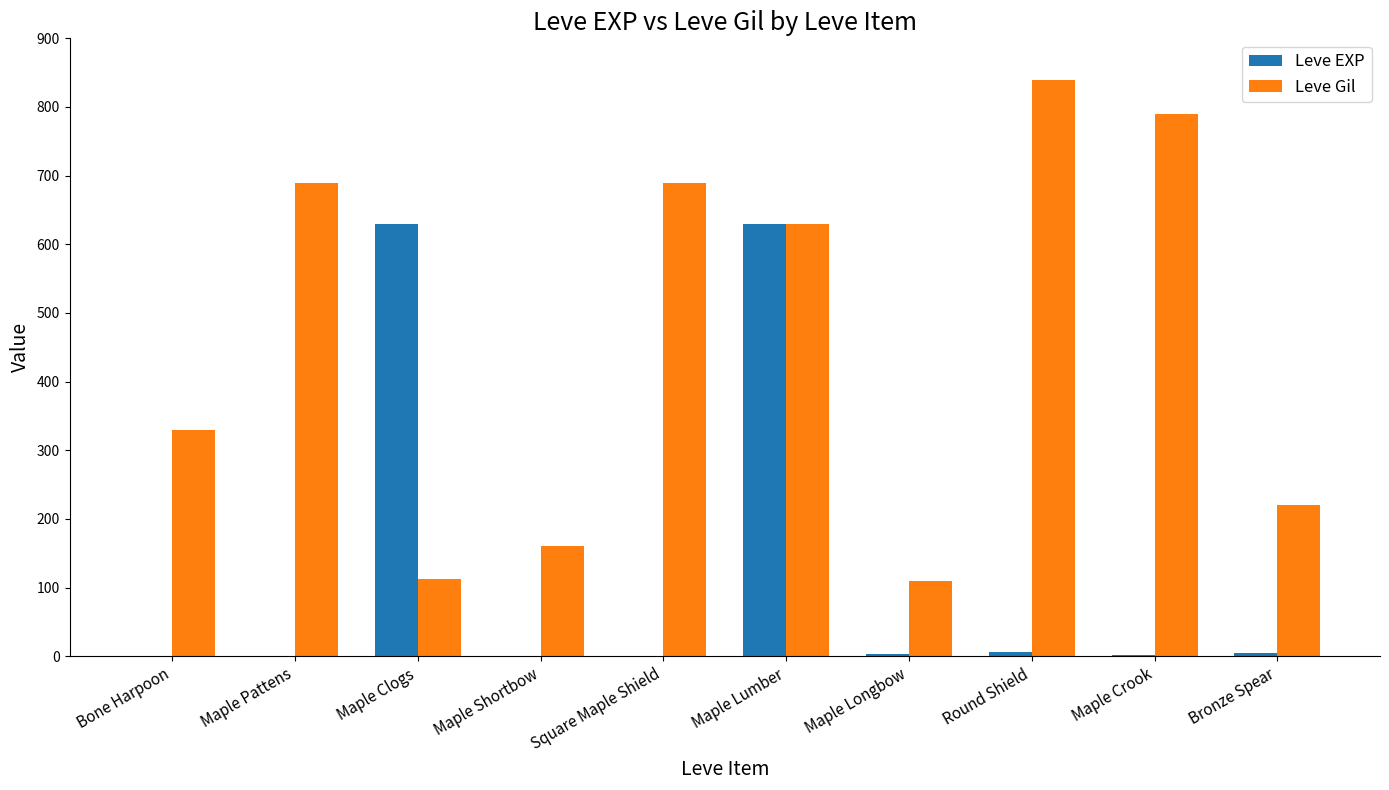

What is the greatest value displayed?

840